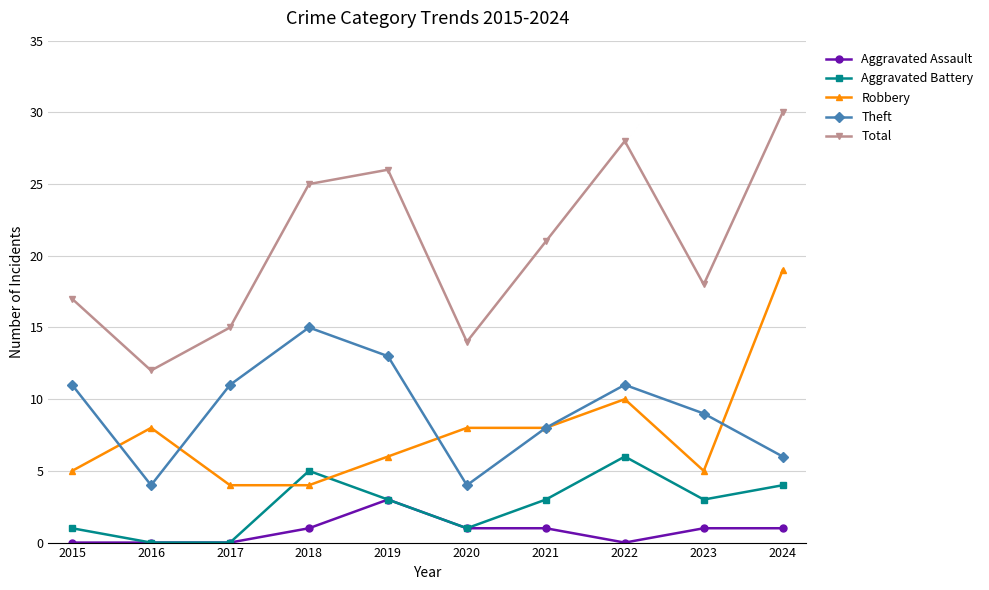

What is the average value of the Aggravated Battery series?

3